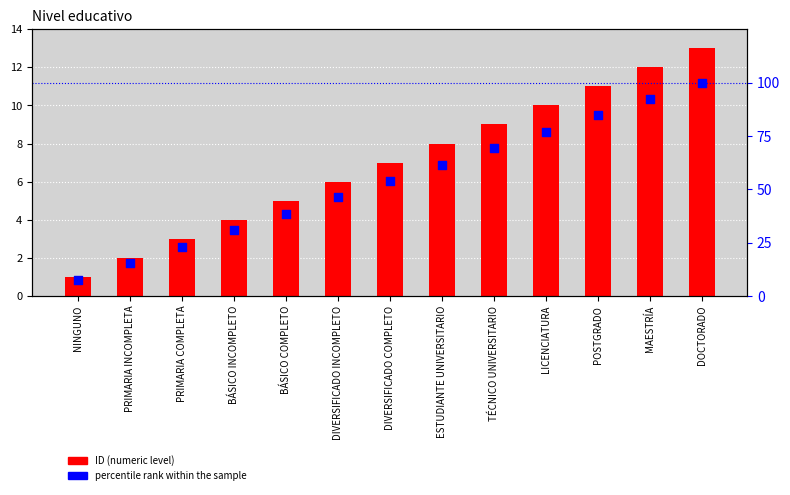

Which series contains the highest Y value?

percentile rank within the sample